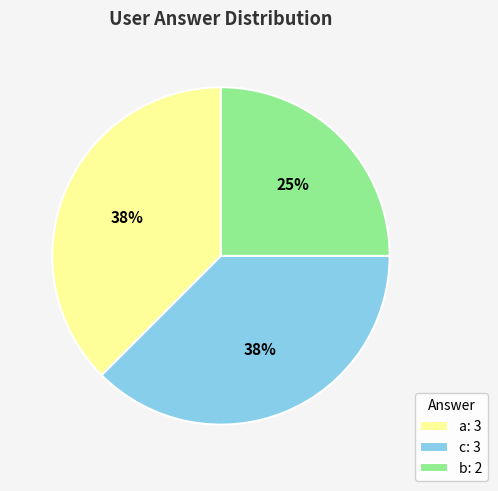

What is the ratio of the value at a to the value at c?

1.0